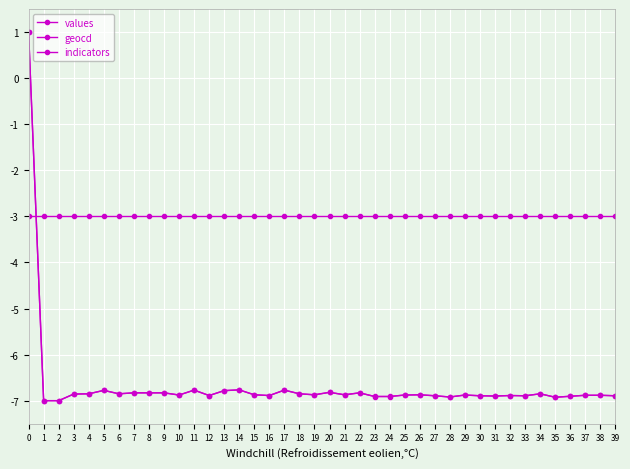

How many intersections are there between geocd and indicators?

1